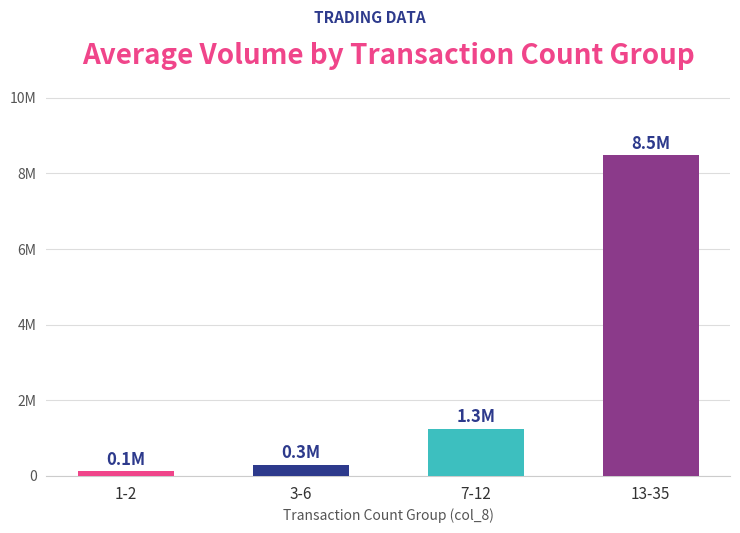

What is the label of the 2nd bar from the right?

7-12